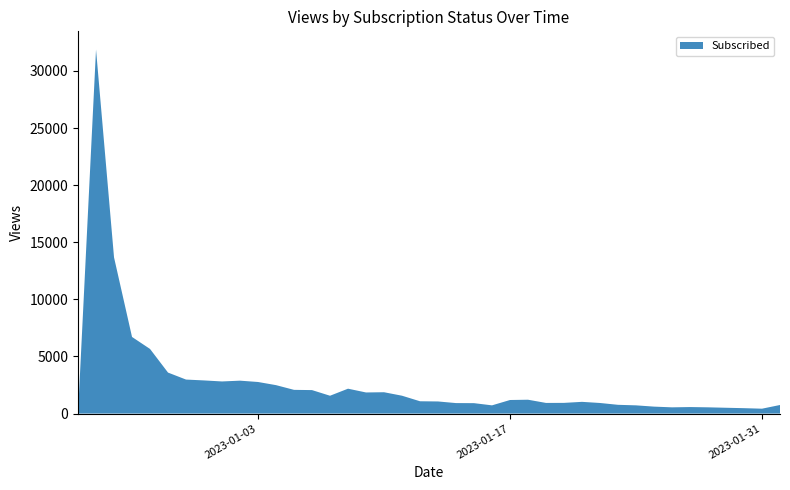

Reading right to left, list all the values displayed in this chart.

750	427	472	508	546	570	545	608	719	766	926	1026	936	931	1212	1187	719	911	918	1060	1077	1563	1868	1848	2178	1561	2055	2076	2489	2765	2881	2812	2902	2977	3589	5658	6709	13679	31879	0